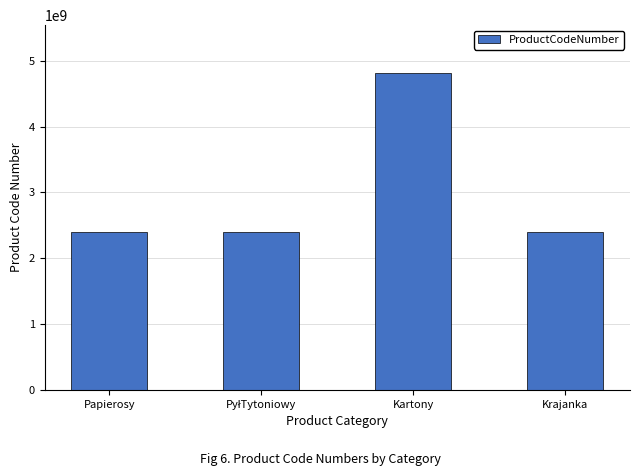

The chart shows a value of 1300267115 at Papierosy. True or false?

False